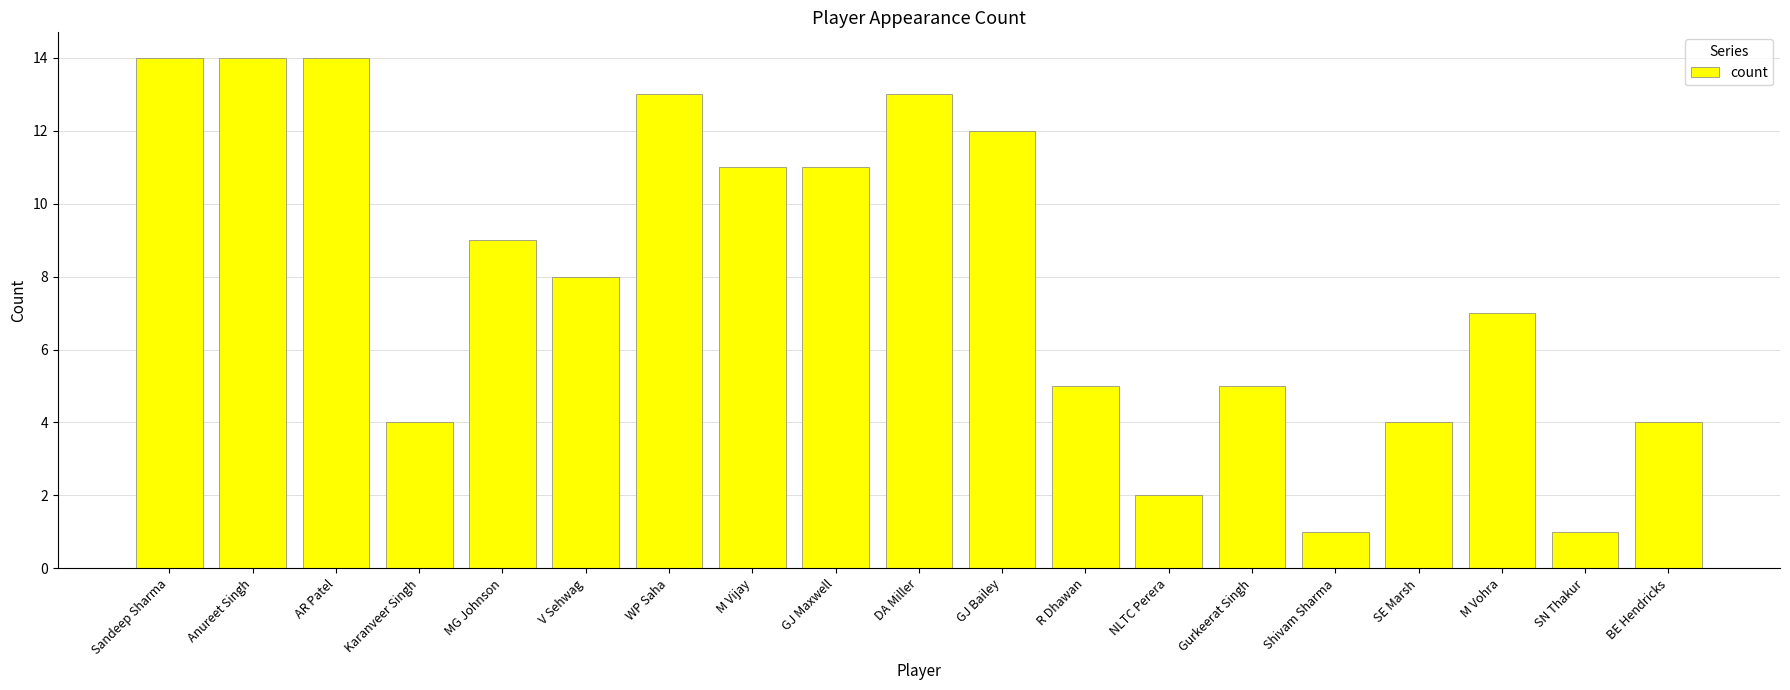

True or false: the data shows 13 at DA Miller.

True